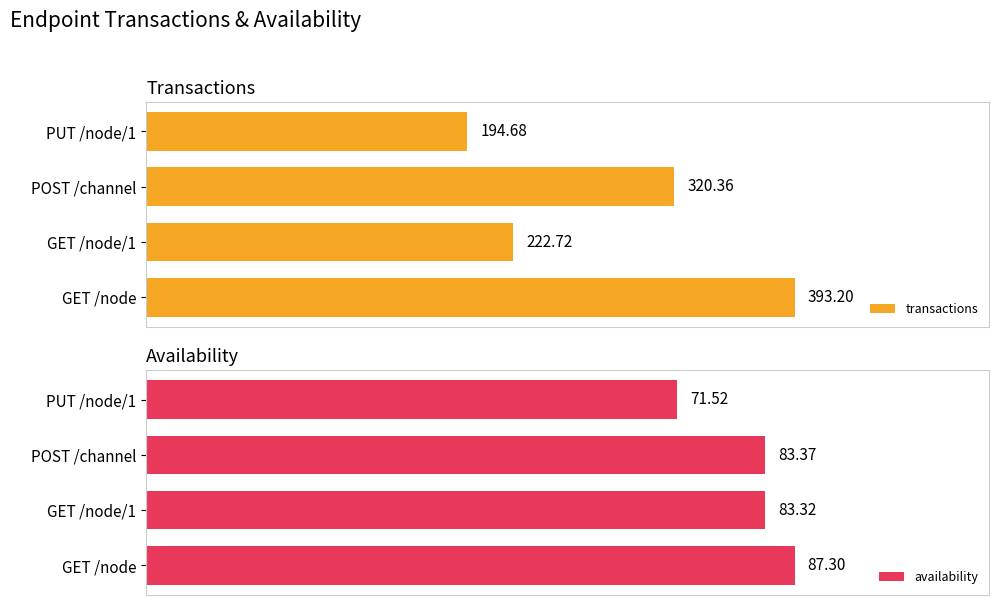

How many values in the availability series are below 83?

1